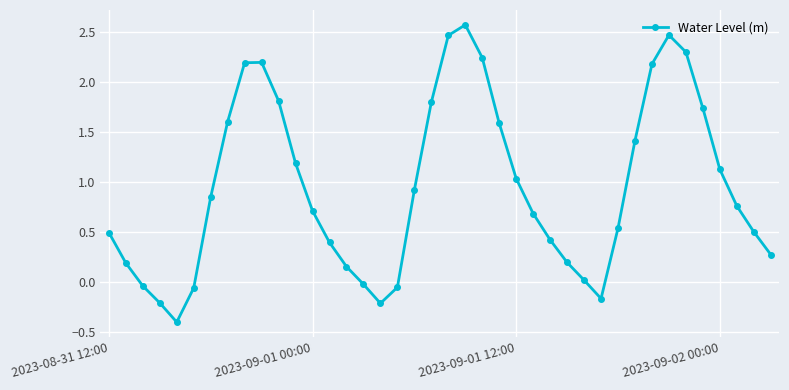

Does the chart display data point markers on the line(s)?

Yes